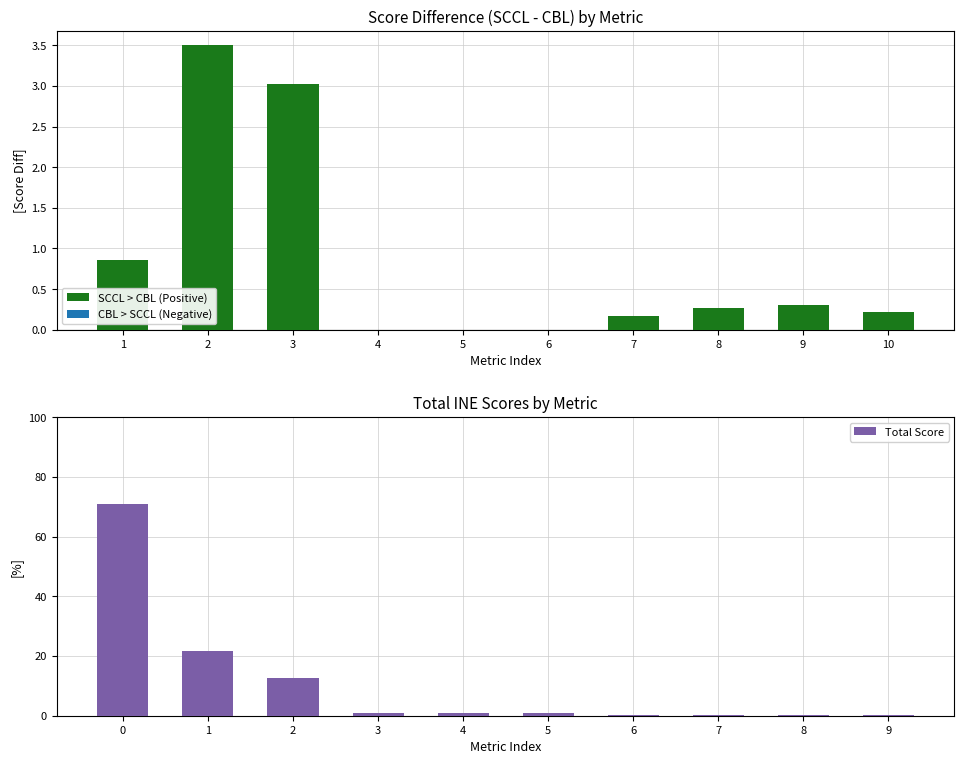

Is it true that SCCL > CBL (Positive) equals 0.0 at 6?

True